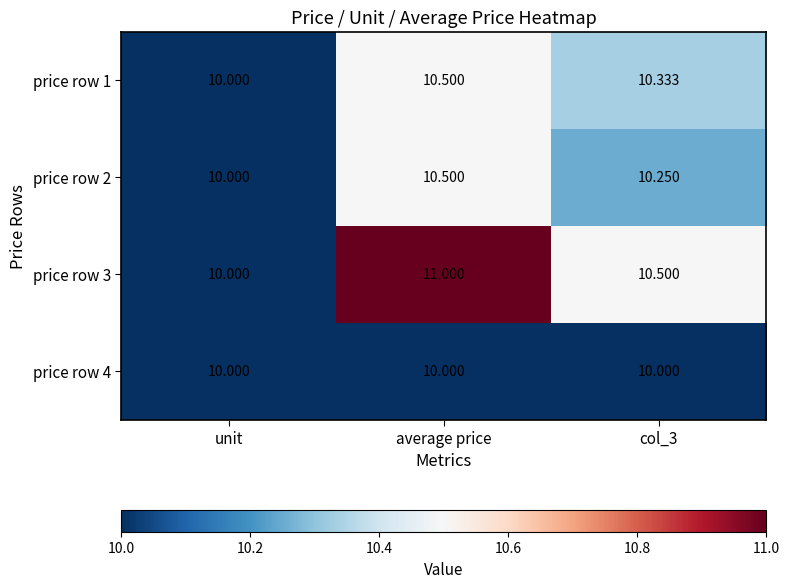

At which label is price row 2 closest to 10?

unit